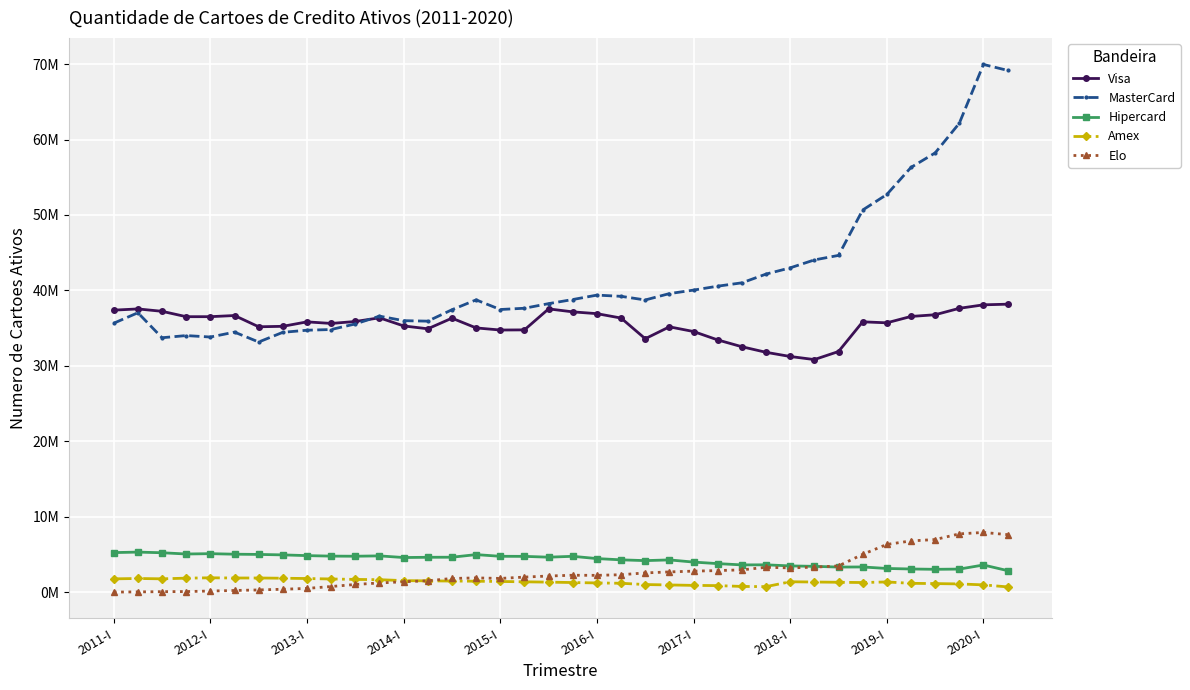

What is the difference between the second highest and second lowest values in the Visa series?

6849119